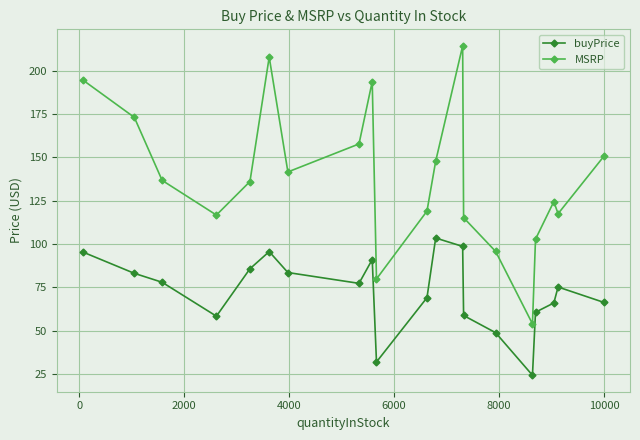

Which series has the largest total across all categories?

MSRP